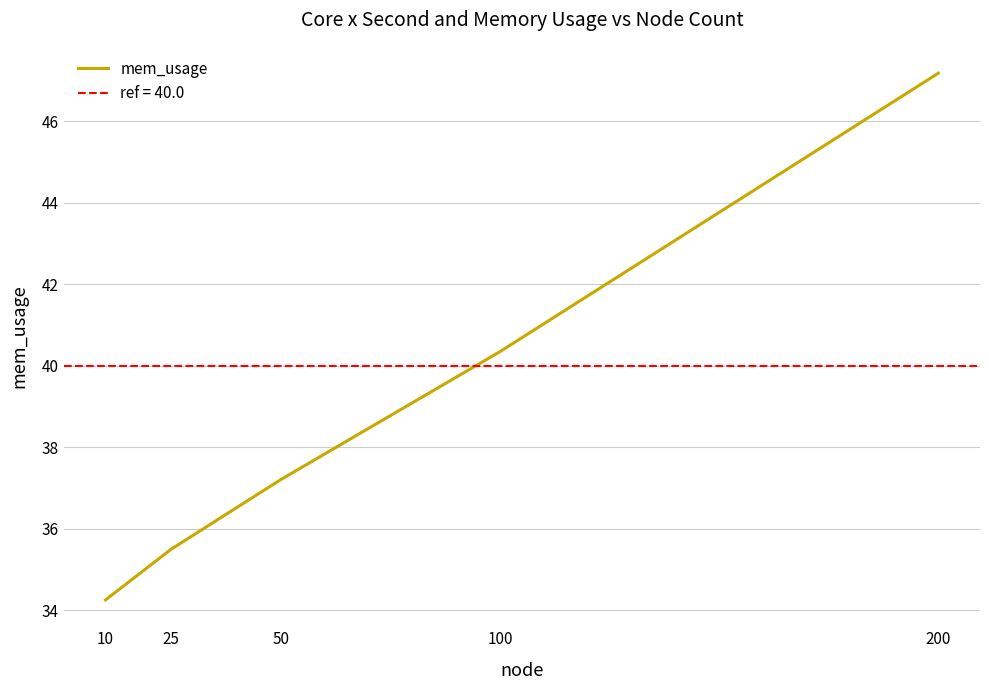

What is the sum of the values at 10 and 100?

74.6